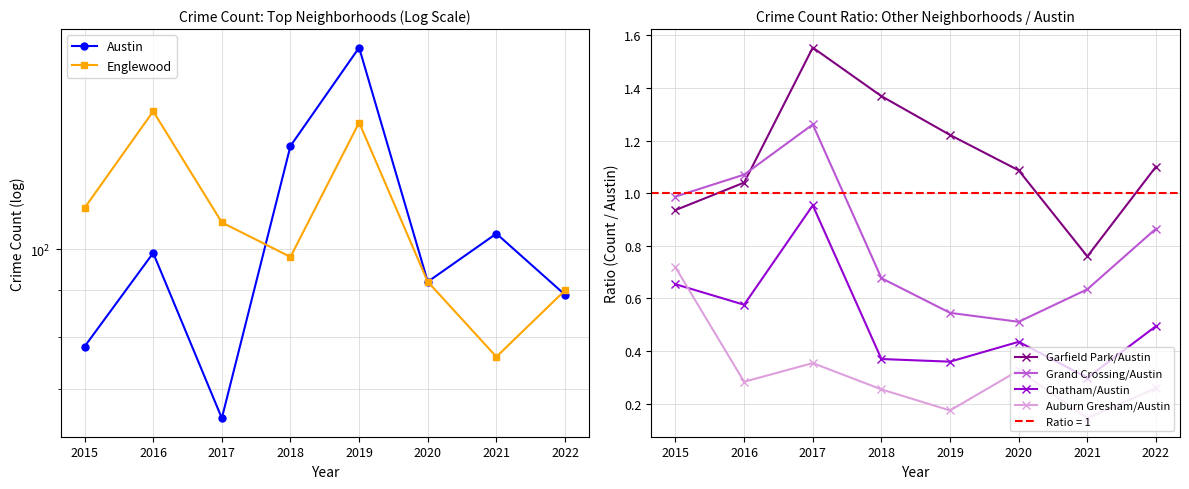

Where is the first local minimum for Austin?

2017